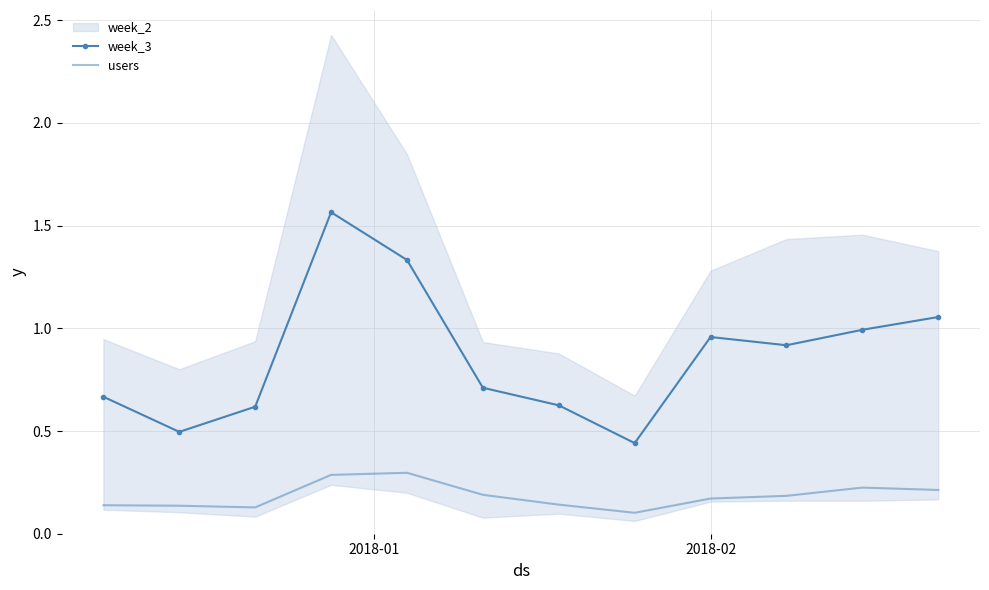

True or false: week_3 and users cross at least once.

False